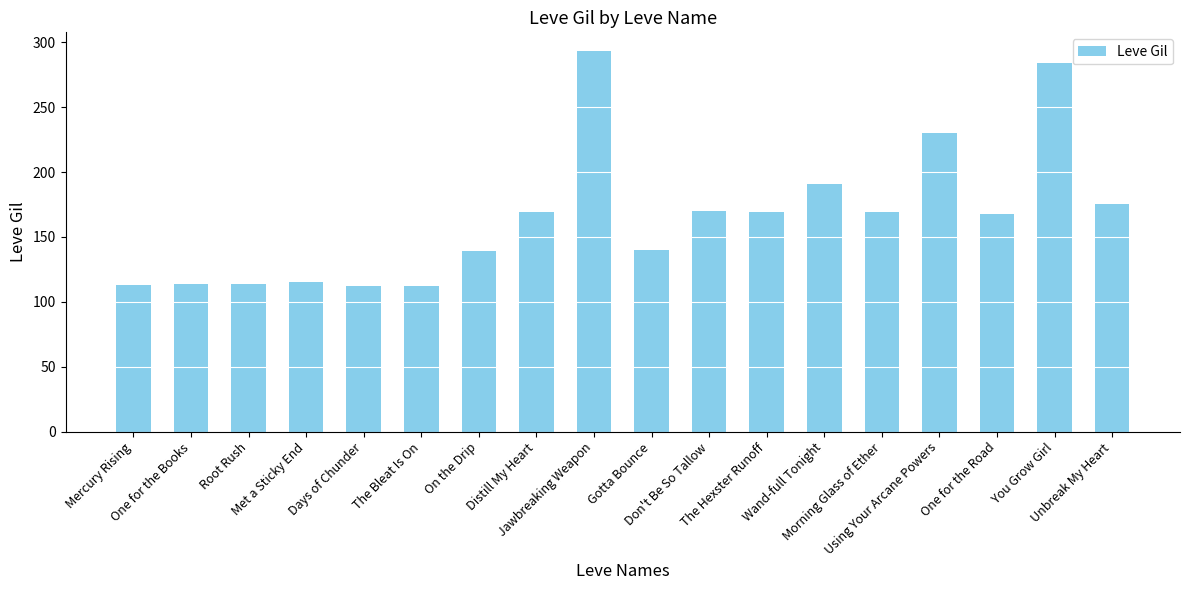

How many data points are less than 169?

9